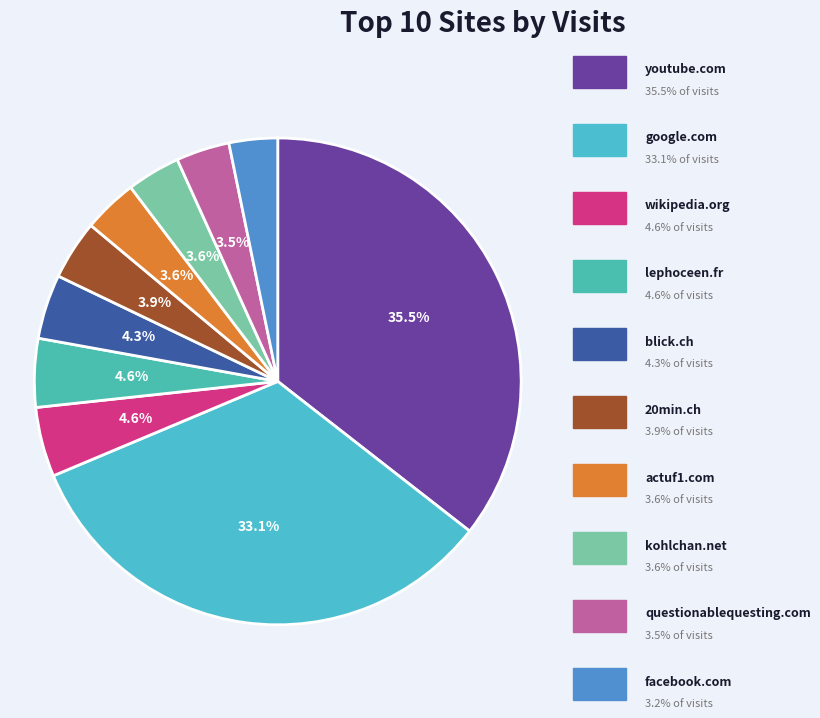

How many segments does this pie chart have?

10